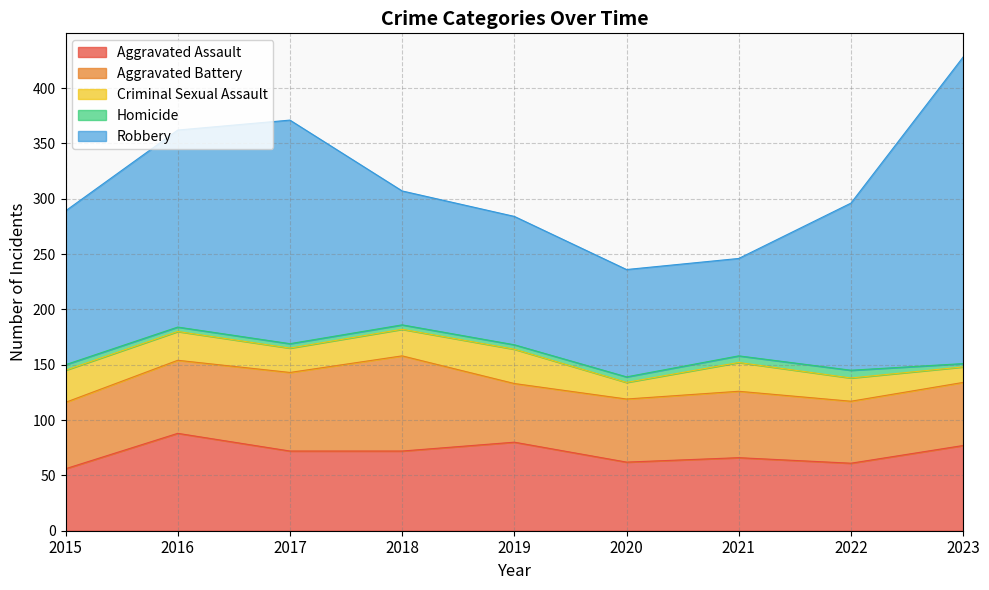

The value of Homicide at 2018 is 3. True or false?

False